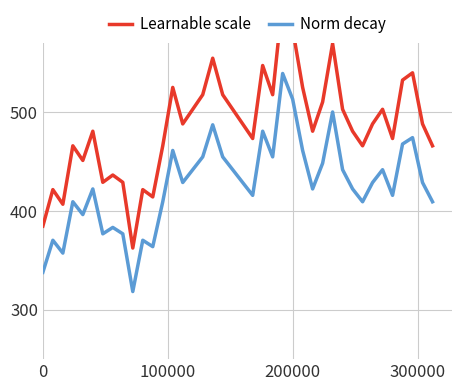

What is the maximum value for Norm decay?

539.5